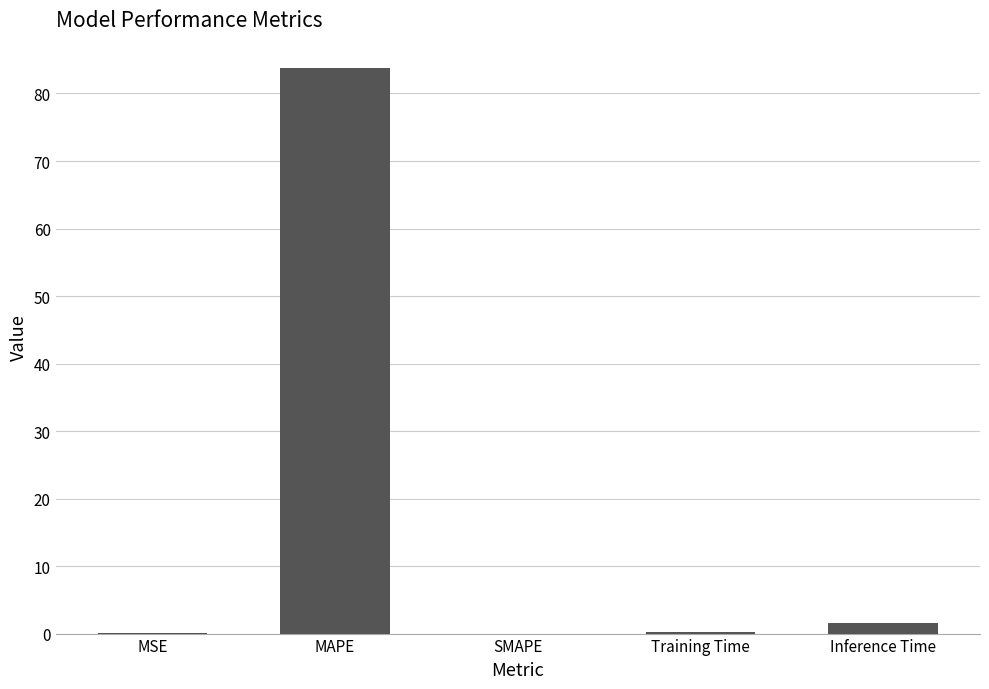

What is the sum of all values?

85.6